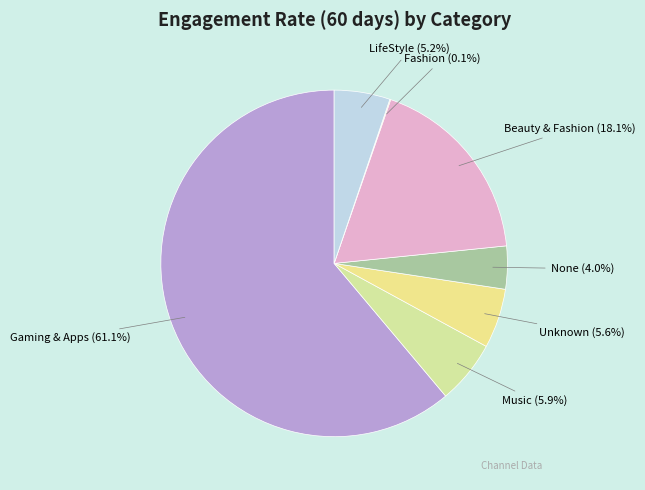

How much of the chart is everything except LifeStyle?

94.8%